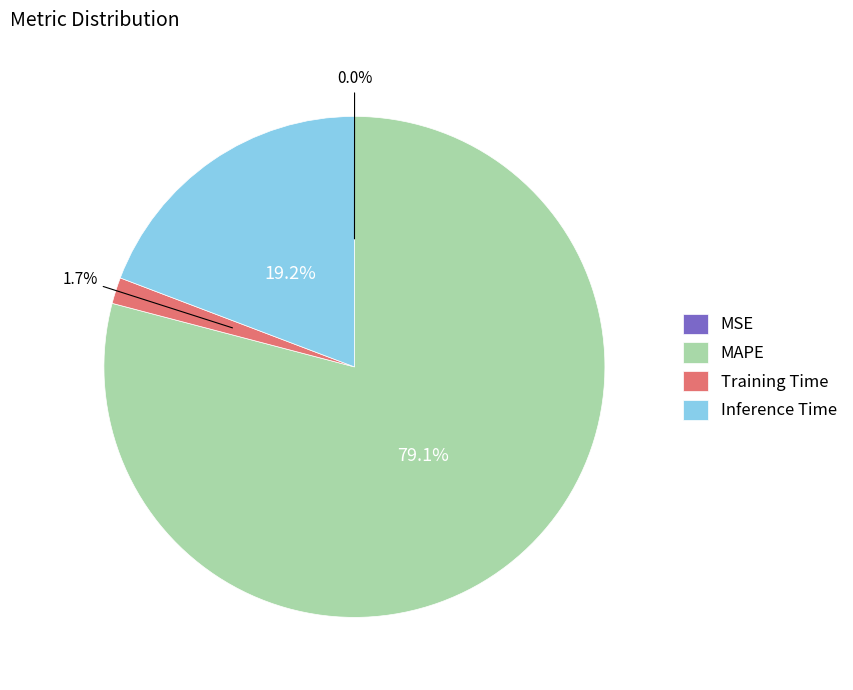

Is there any slice that represents more than half of the pie?

Yes